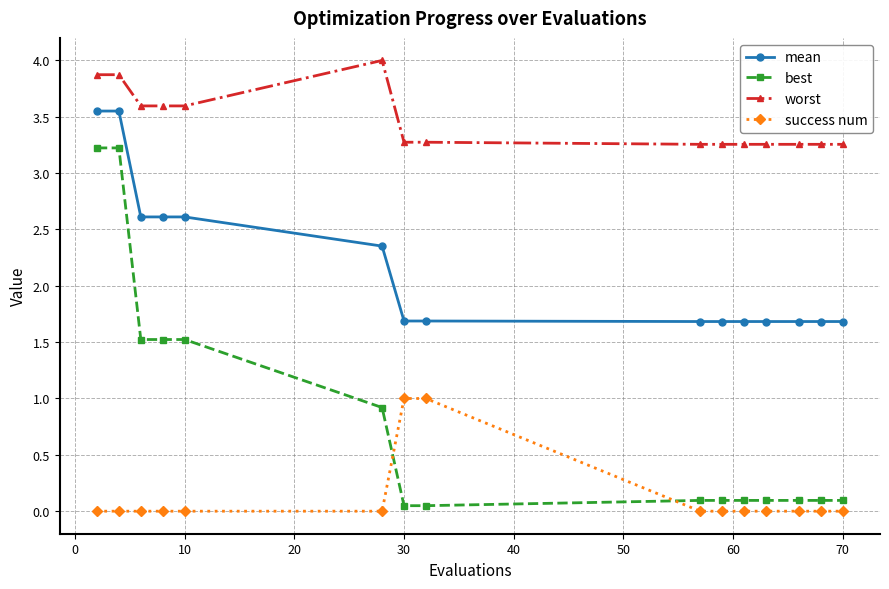

What is the sum of all success num values?

2.0